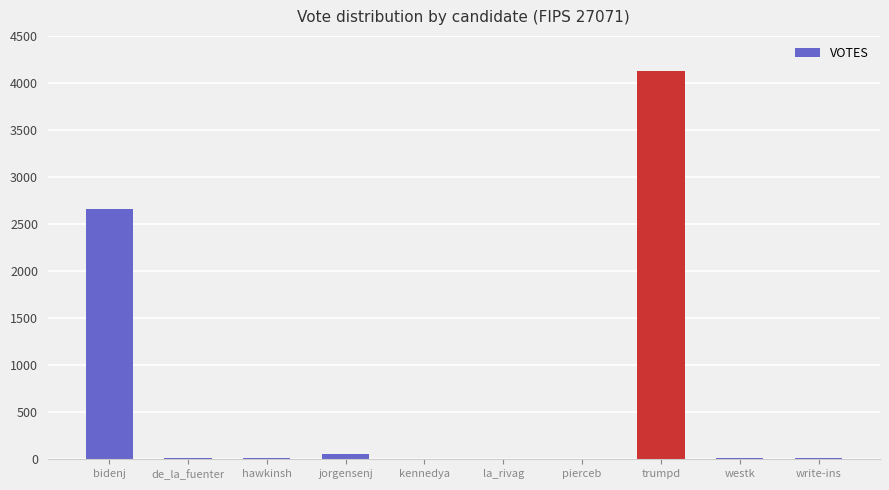

At which label is the value closest to 2065?

bidenj